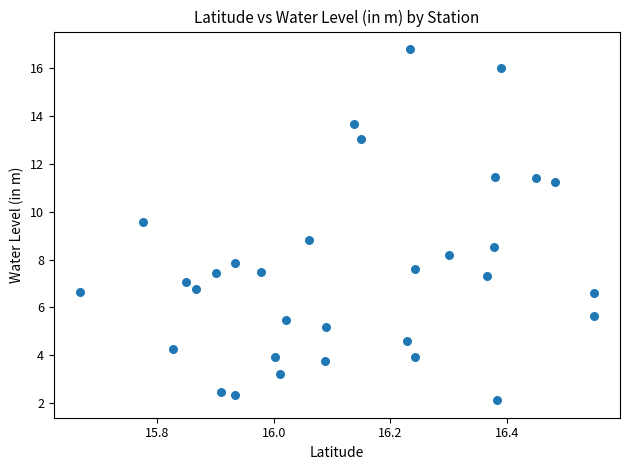

What is the range of Y values (max minus min)?

14.7